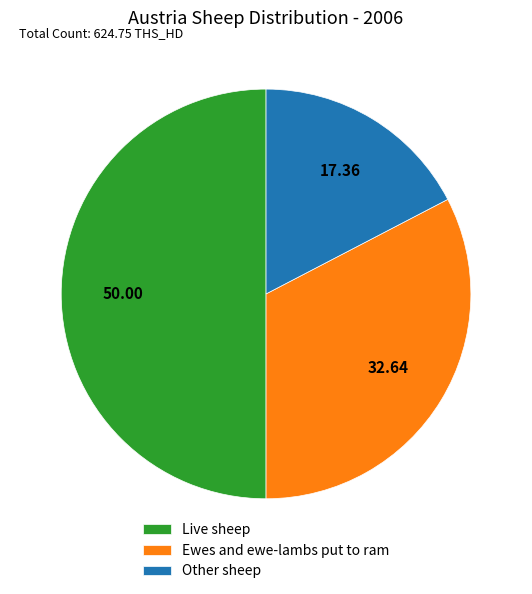

What is the majority slice?

Live sheep